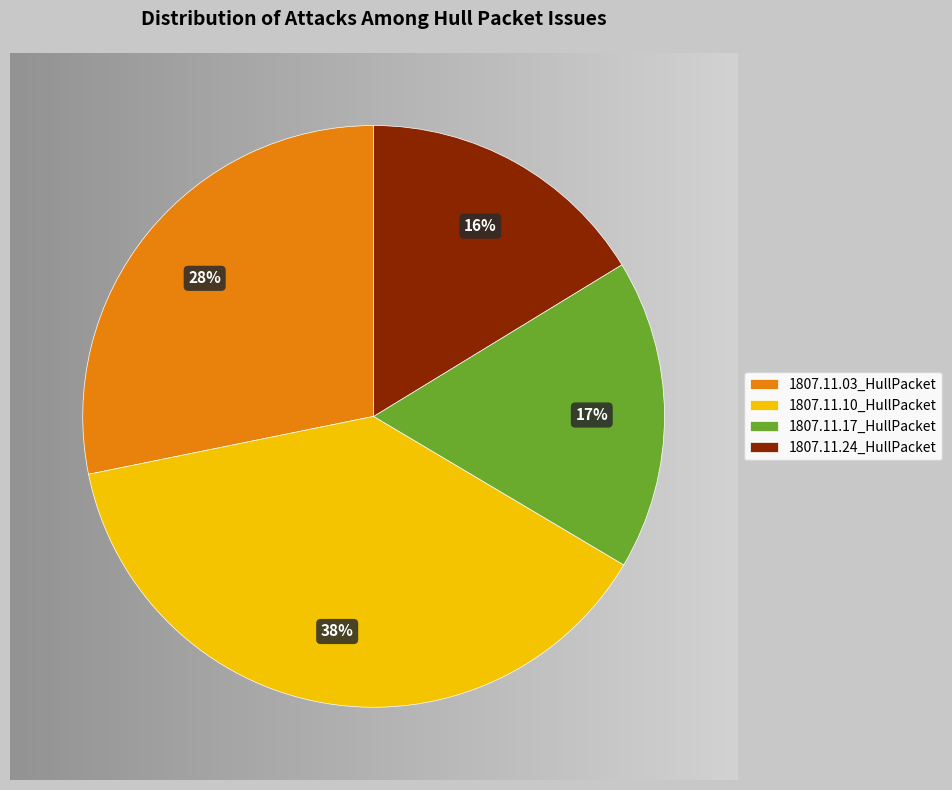

Which category has the biggest portion of the pie?

1807.11.10_HullPacket